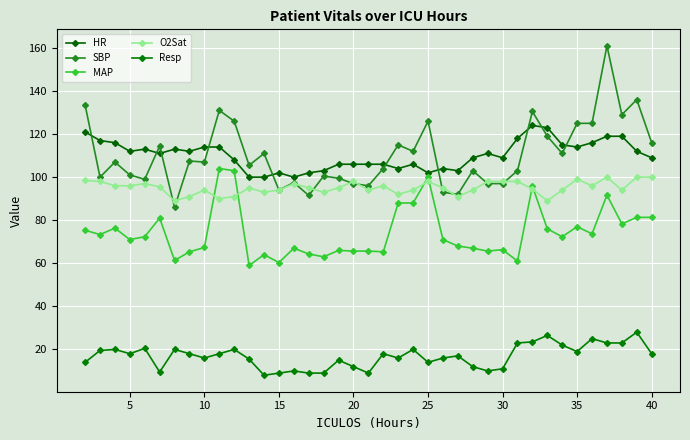

List the series in order of their peak value, lowest first.

Resp, O2Sat, MAP, HR, SBP